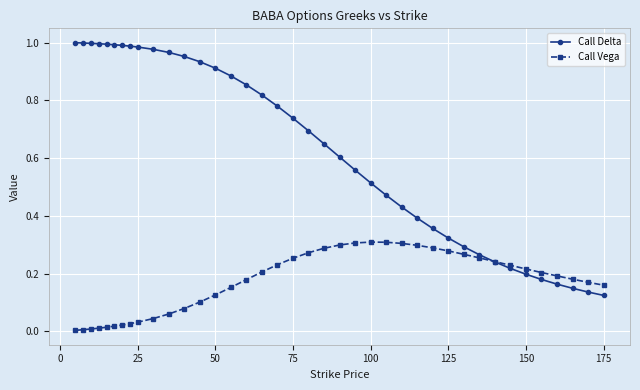

Rank the series by their maximum value, from lowest to highest.

Call Vega, Call Delta